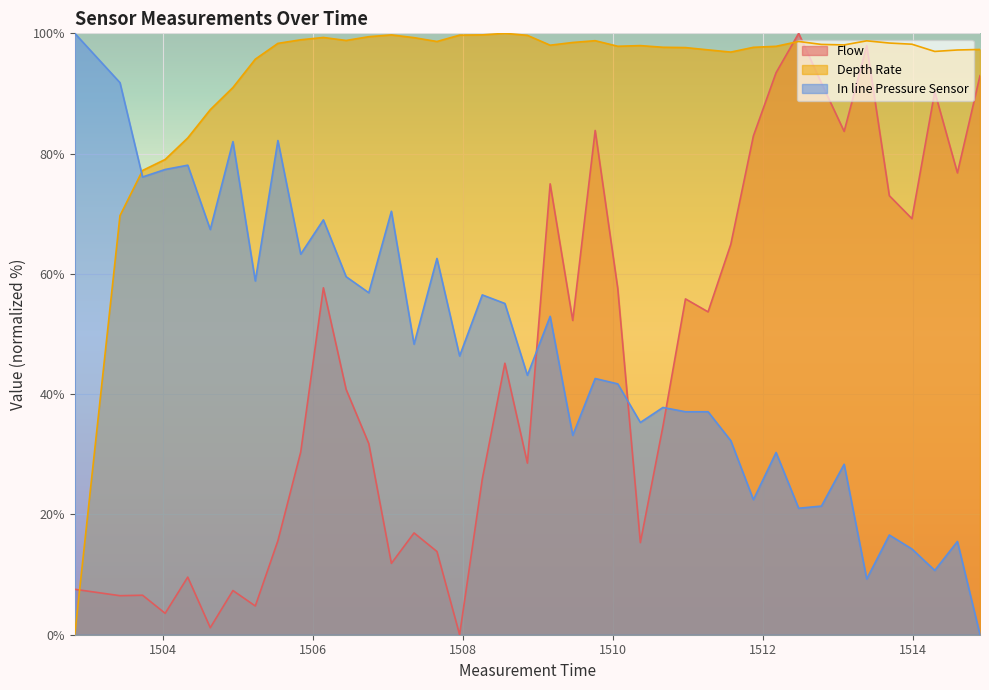

Rank the series by their maximum value, from lowest to highest.

Flow, Depth Rate, In line Pressure Sensor